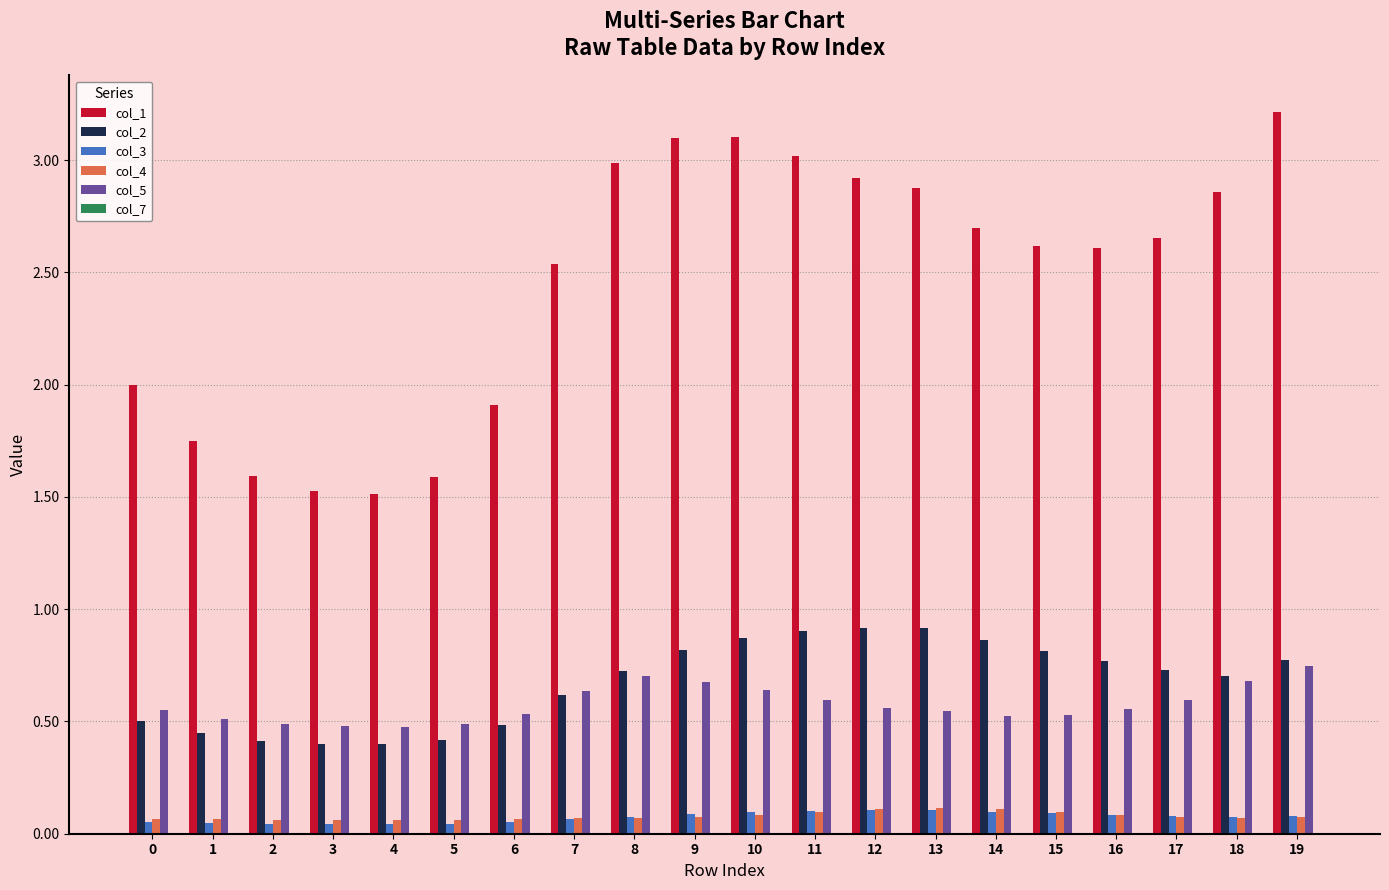

Is it true that col_5 equals 0.3 at 6?

False